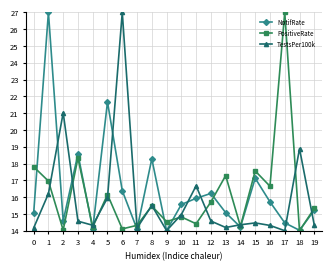

What is the difference between the highest and lowest values at 18?

4.9